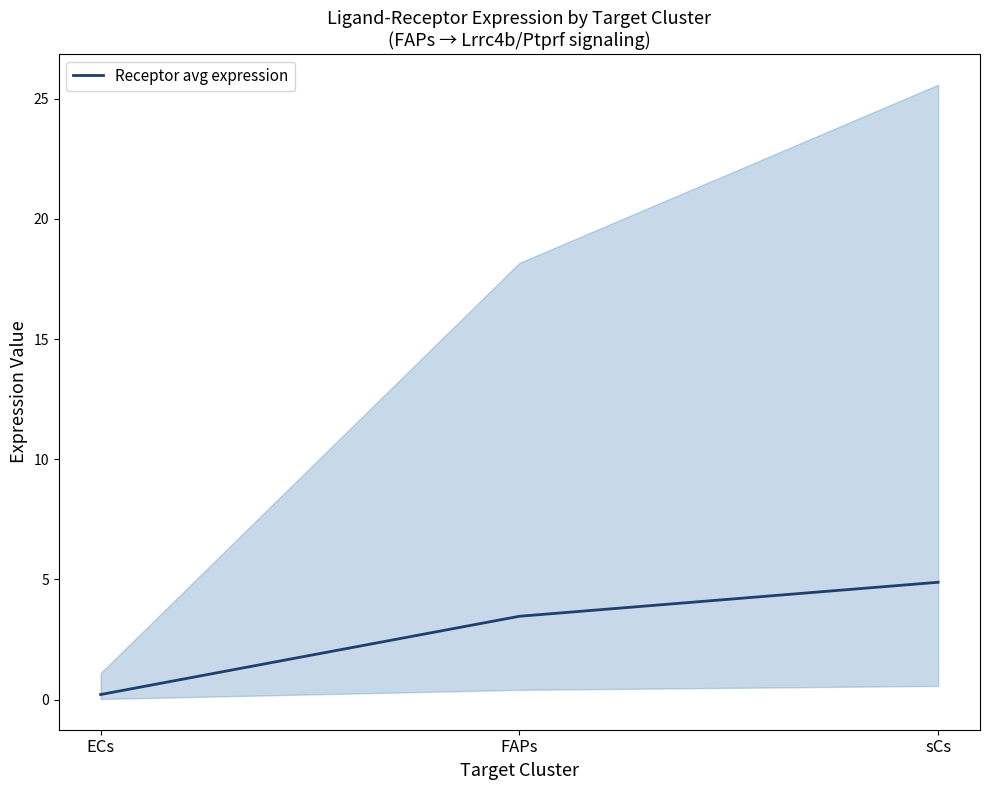

List the labels in order of value, largest first.

sCs, FAPs, ECs